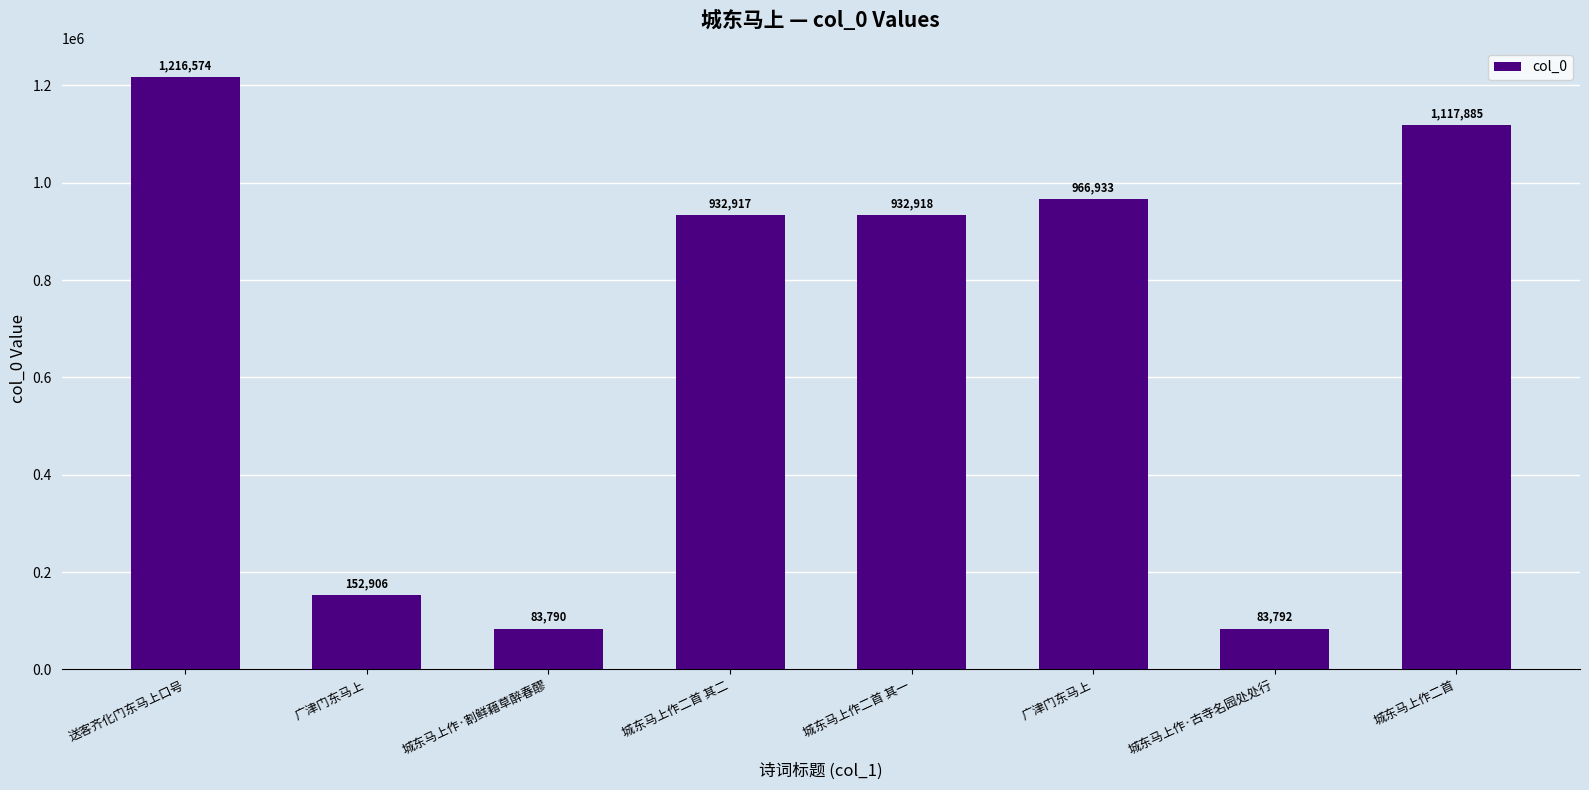

Reading right to left, transcribe all the data shown in this chart.

1117885	83792	966933	932918	932917	83790	152906	1216574